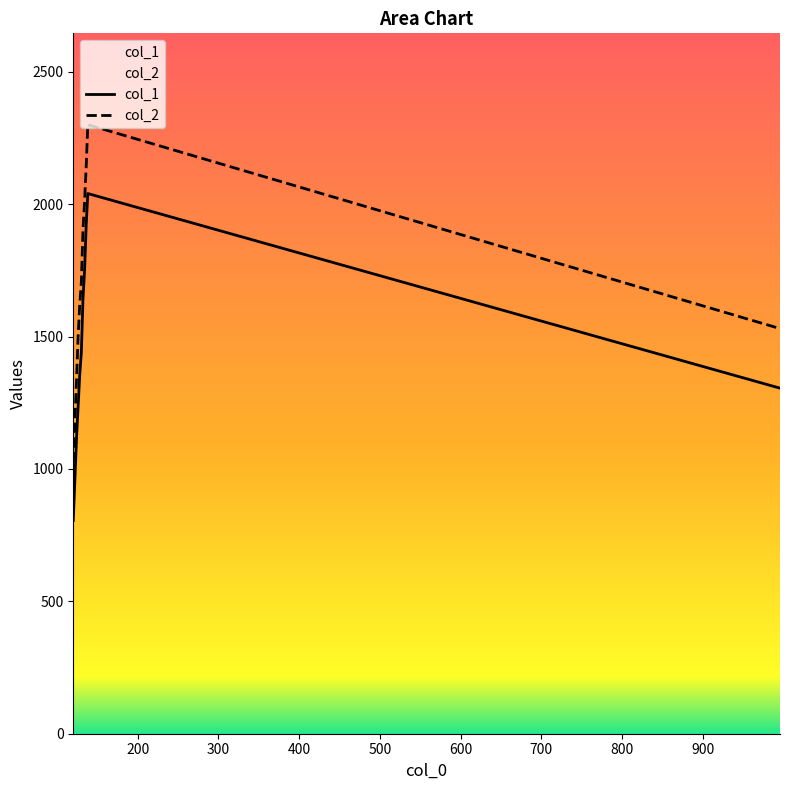

Is it true that col_1 equals 1920 at 136?

True